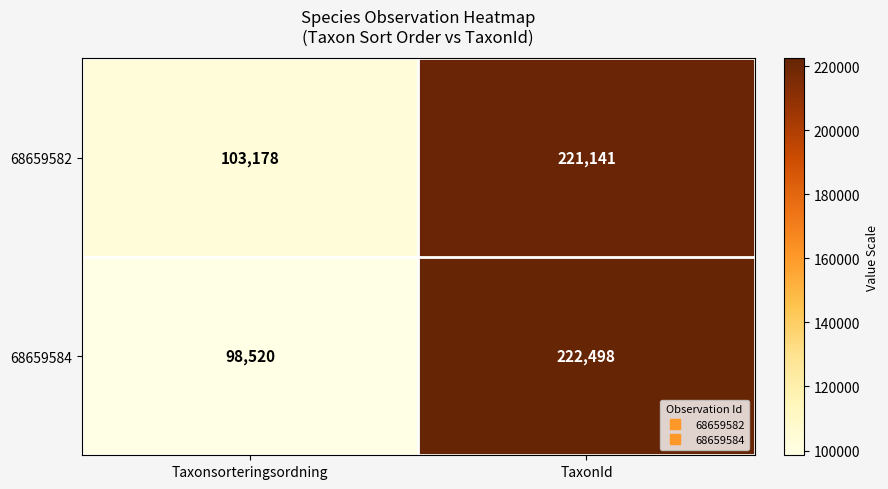

Which series has the largest total across all categories?

68659582